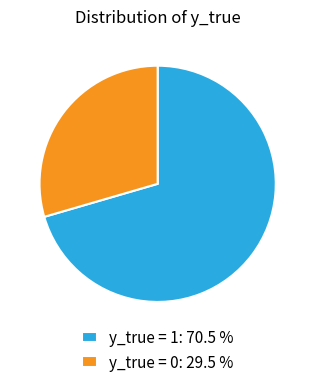

True or false: y_true = 0 accounts for 30% of the total.

True